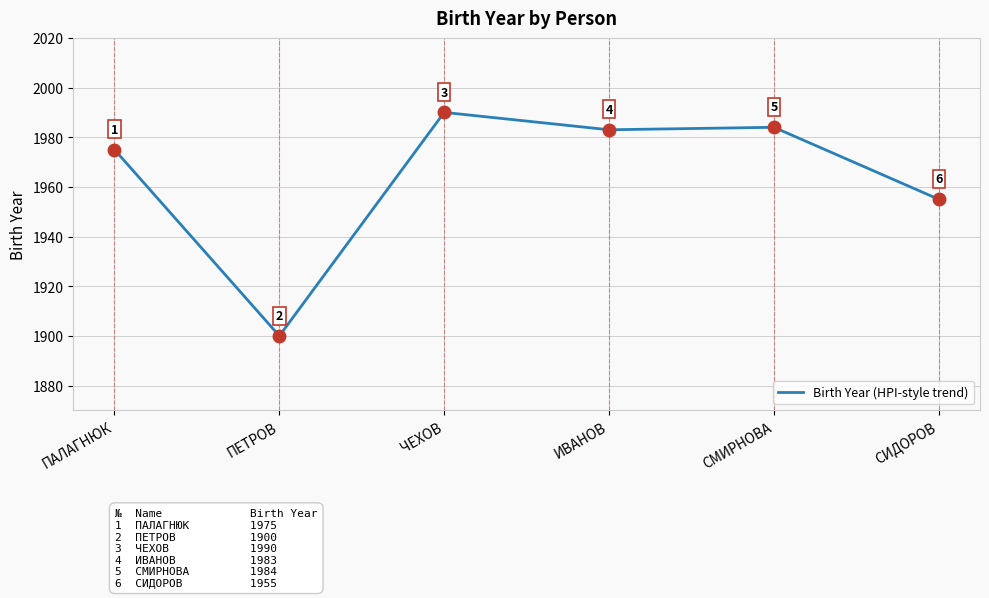

At which label is the value closest to 1945?

СИДОРОВ